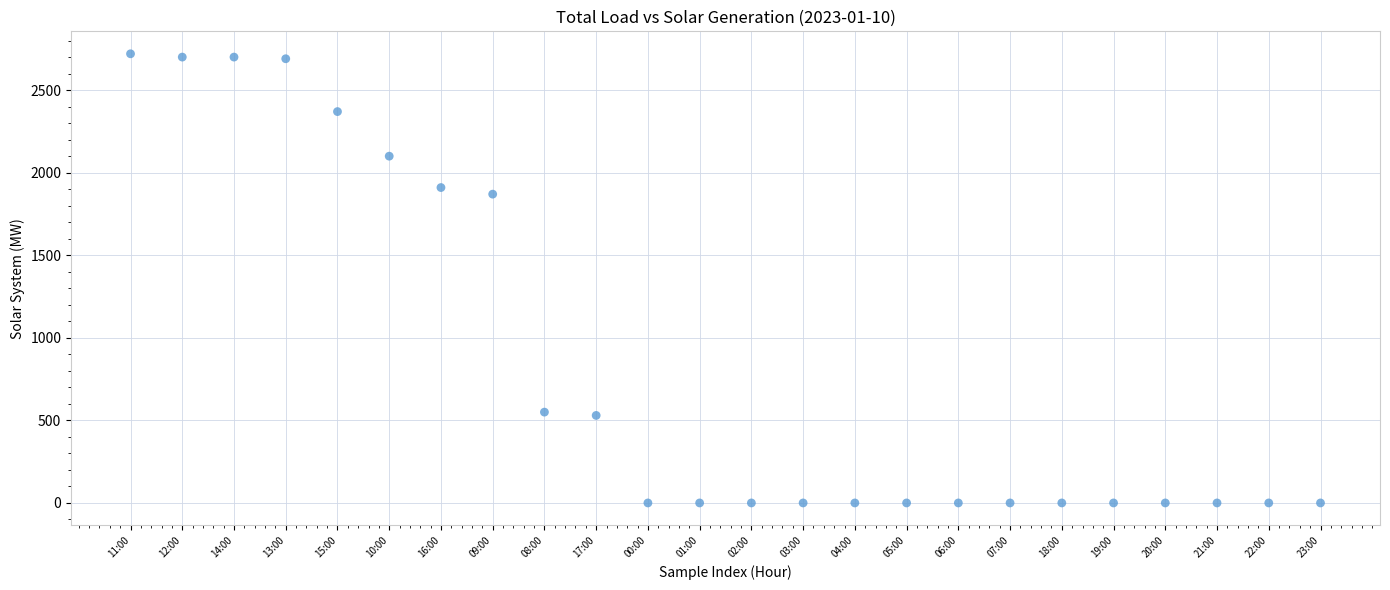

What Y value in the scatter plot is closest to 1360?

1870